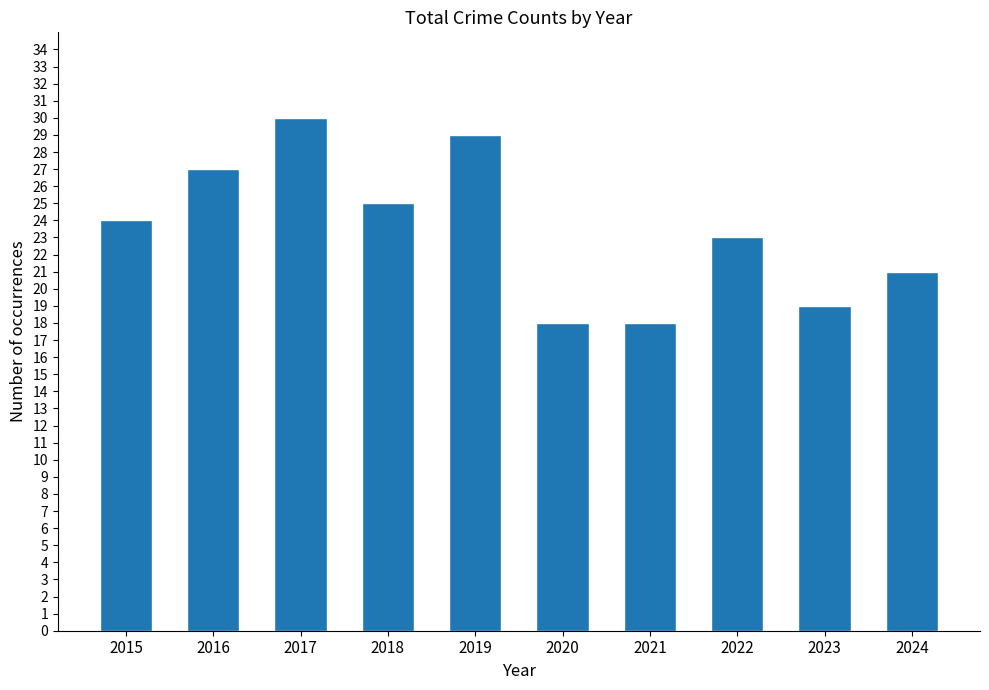

Reading right to left, transcribe all the data shown in this chart.

2024=21	2023=19	2022=23	2021=18	2020=18	2019=29	2018=25	2017=30	2016=27	2015=24